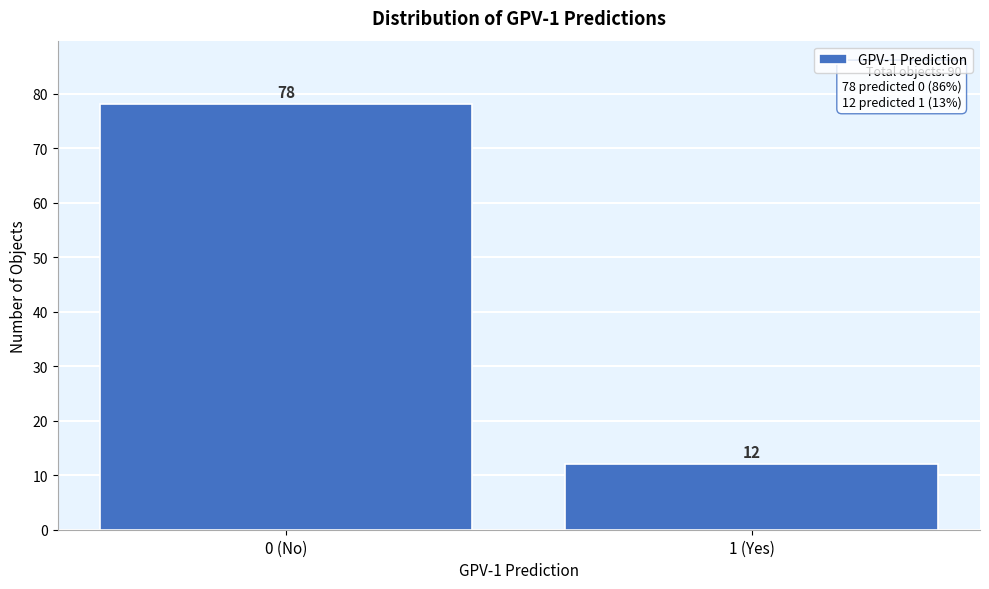

Reading left to right, what are all the values shown in this chart?

0 (No)=78	1 (Yes)=12